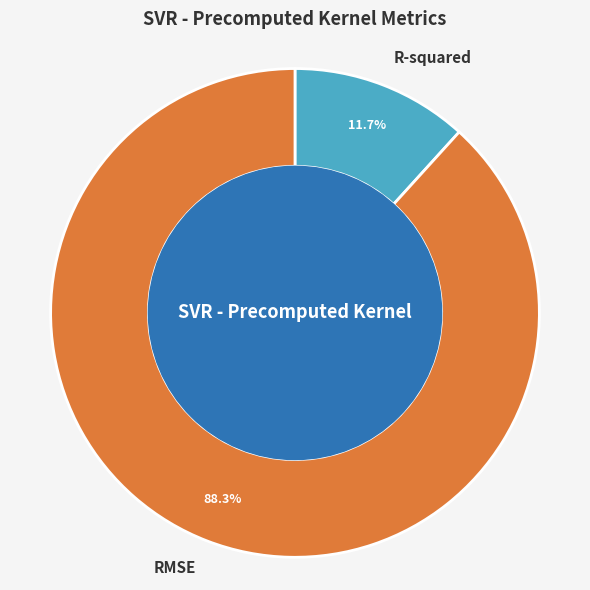

Is the sum of RMSE and R-squared greater than half?

Yes